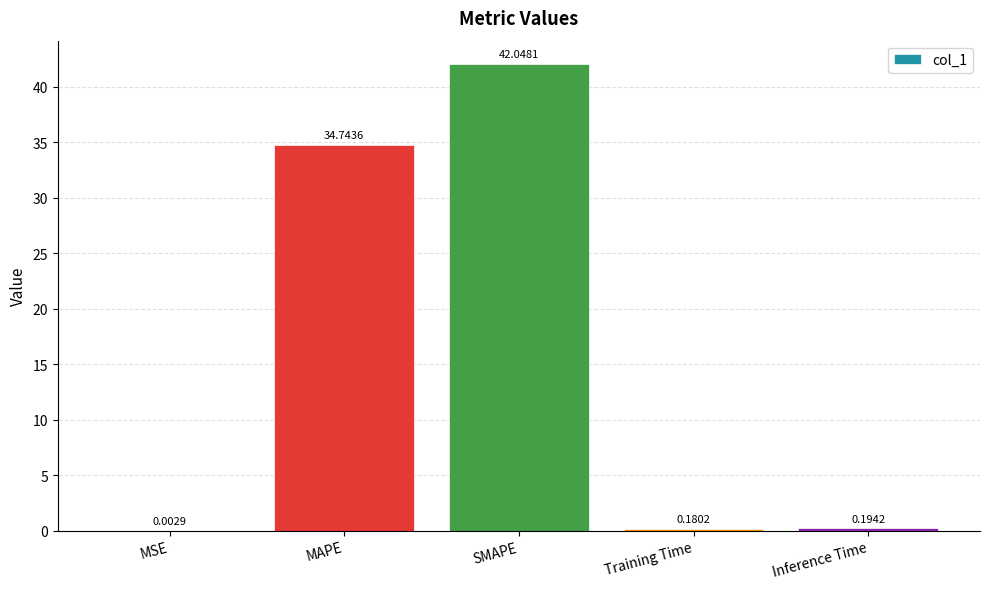

The value at SMAPE is 42.0. True or false?

True